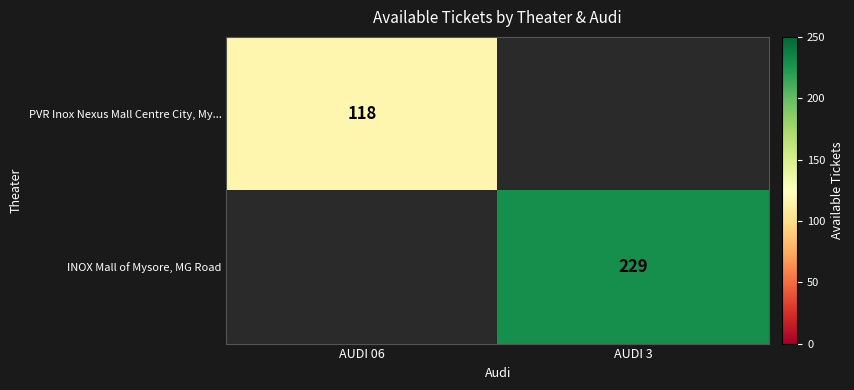

Is it true that PVR Inox Nexus Mall Centre City, My... equals 173.9 at AUDI 06?

False